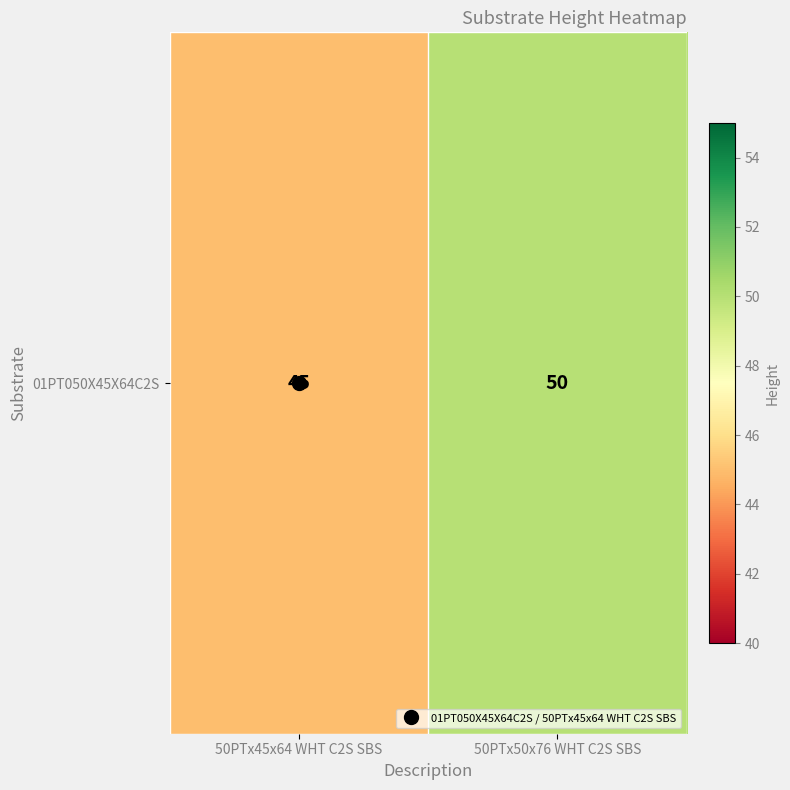

True or false: the data shows 50 at 50PTx50x76 WHT C2S SBS.

True